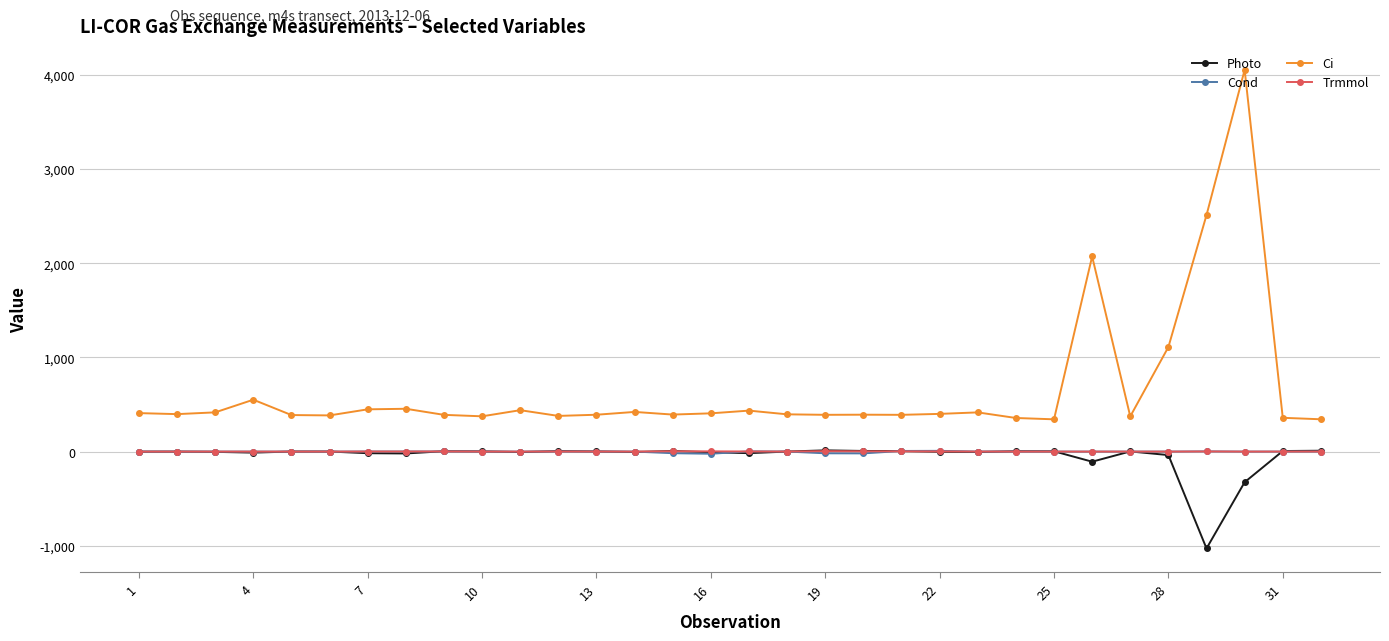

Which series has the largest total across all categories?

Ci